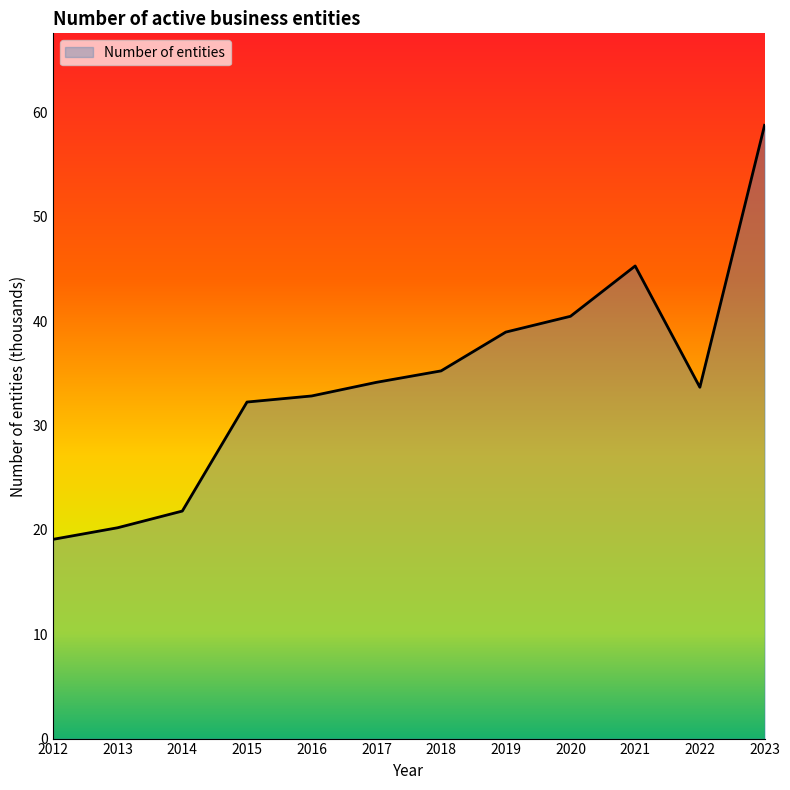

How many interior local peaks (higher than both neighbors) does the data have?

1